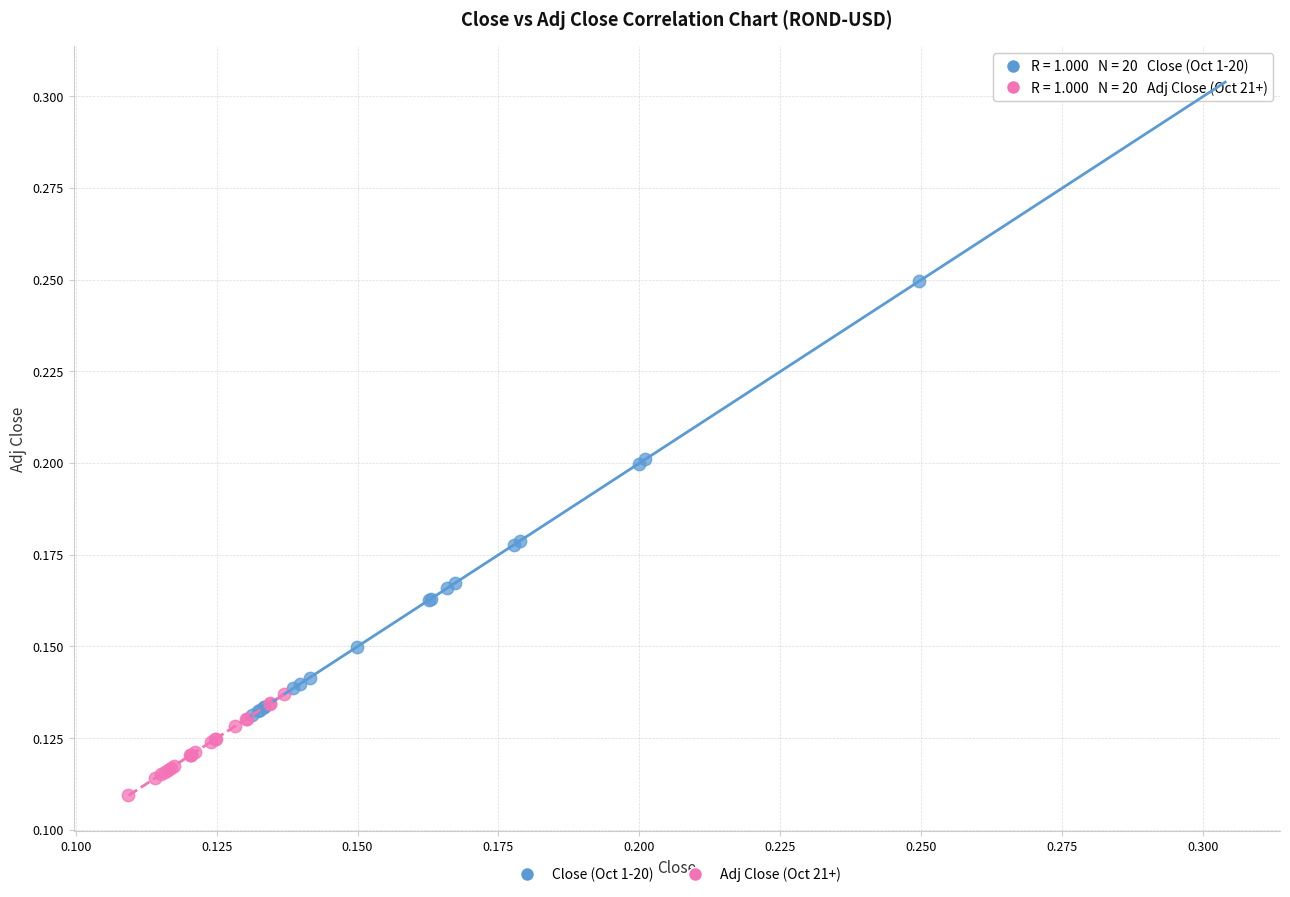

Which series contains the lowest Y value?

Adj Close (Oct 21+)